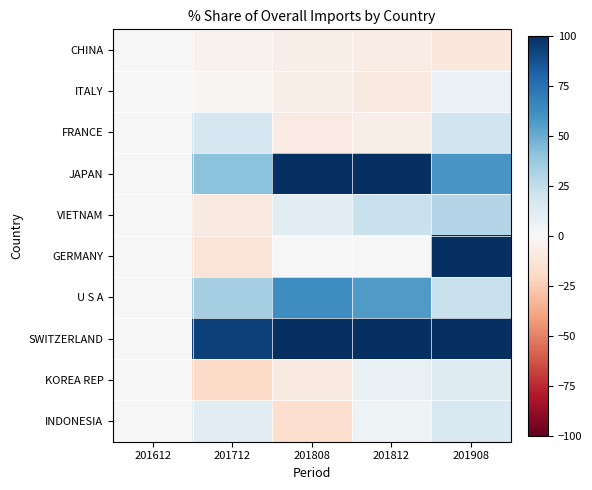

Count the number of data series in this chart.

10